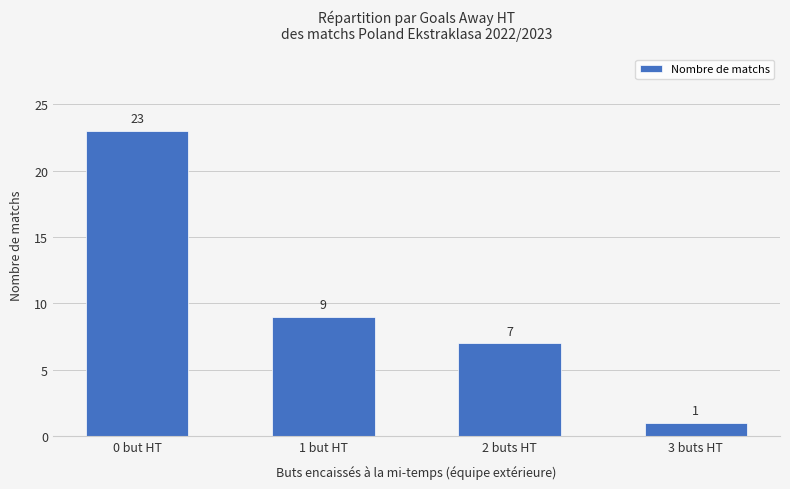

How many values are below 9?

2